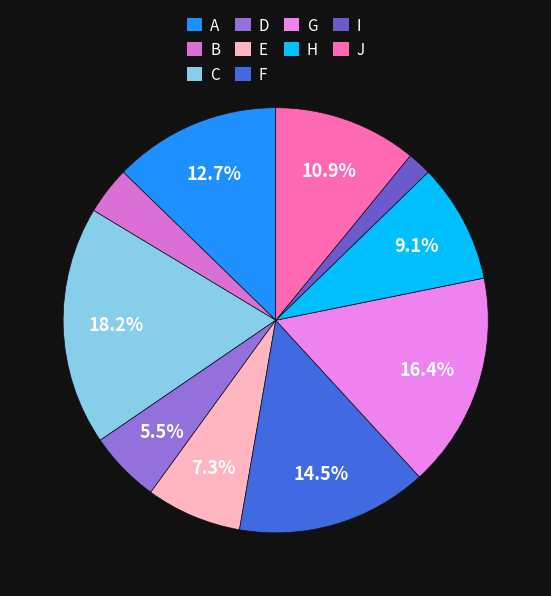

What is the smallest slice in the pie chart?

I